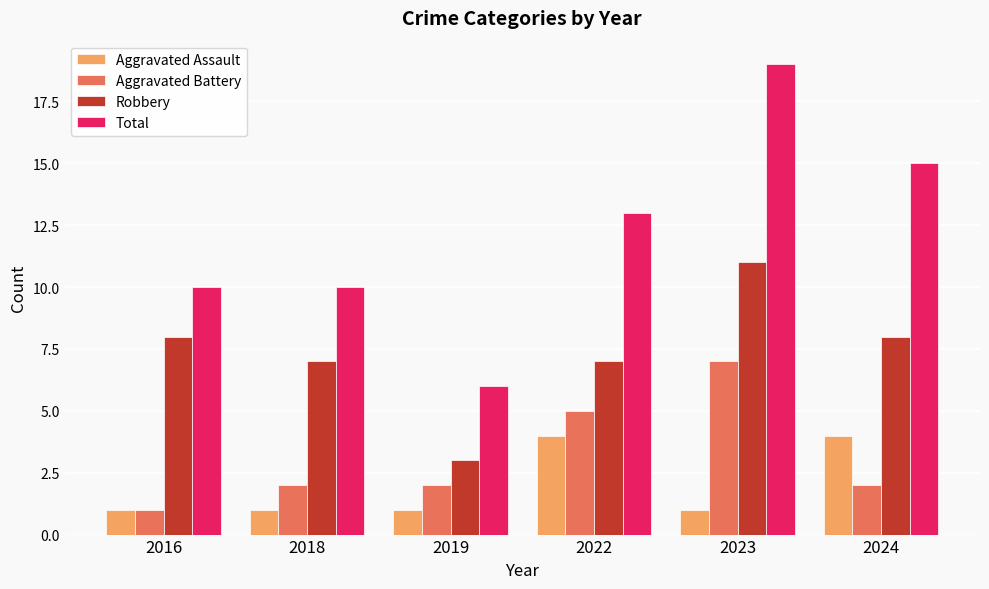

How many values in the Total series are below 13?

3